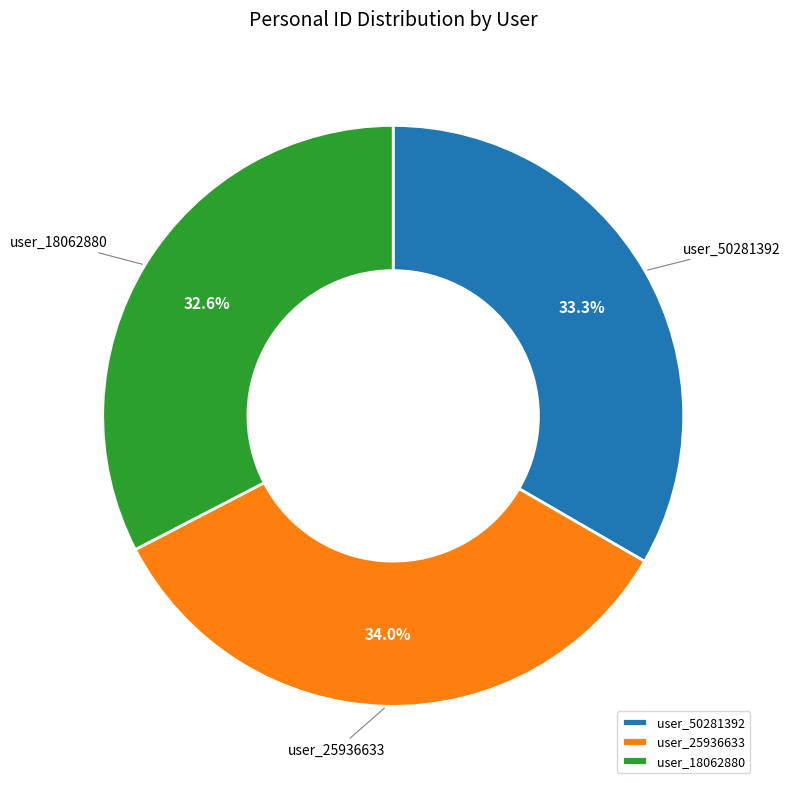

Count the number of slices in the pie.

3